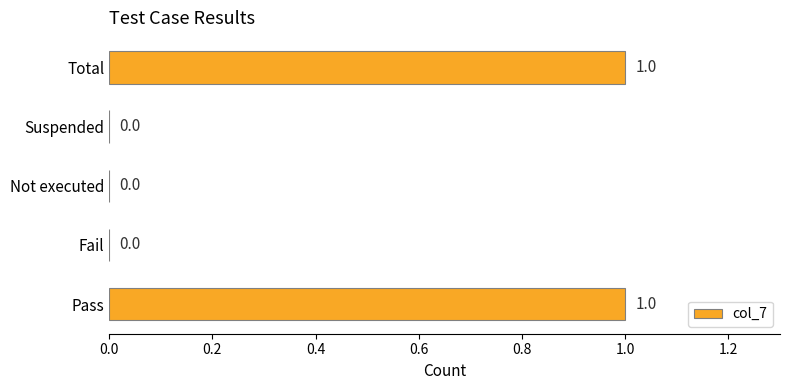

What is the change in value from Suspended to Total?

+1